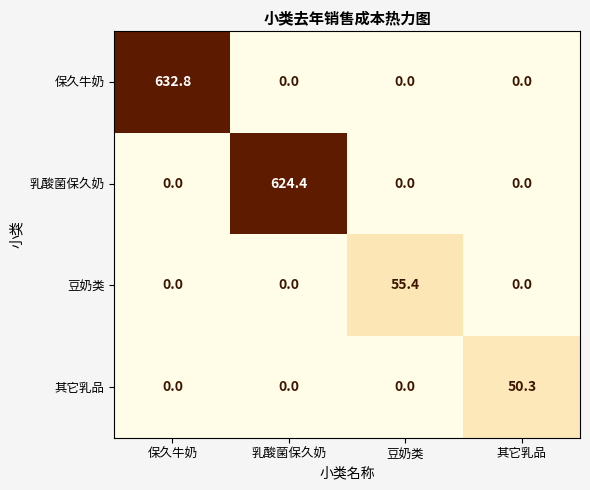

Reading left to right, list all the values displayed in this chart.

保久牛奶: 632.8	0.0	0.0	0.0
乳酸菌保久奶: 0.0	624.4	0.0	0.0
豆奶类: 0.0	0.0	55.4	0.0
其它乳品: 0.0	0.0	0.0	50.3